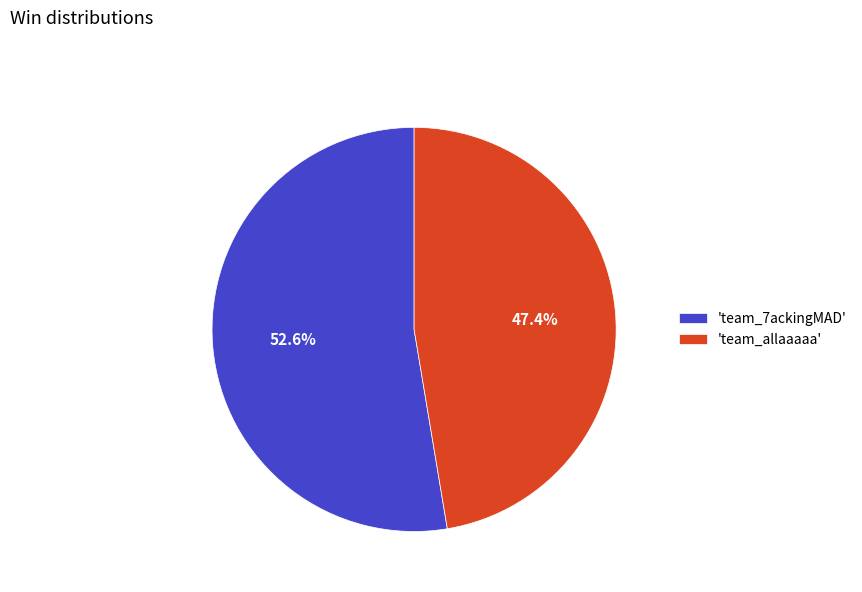

Is the sum of 'team_7ackingMAD' and 'team_allaaaaa' greater than half?

Yes